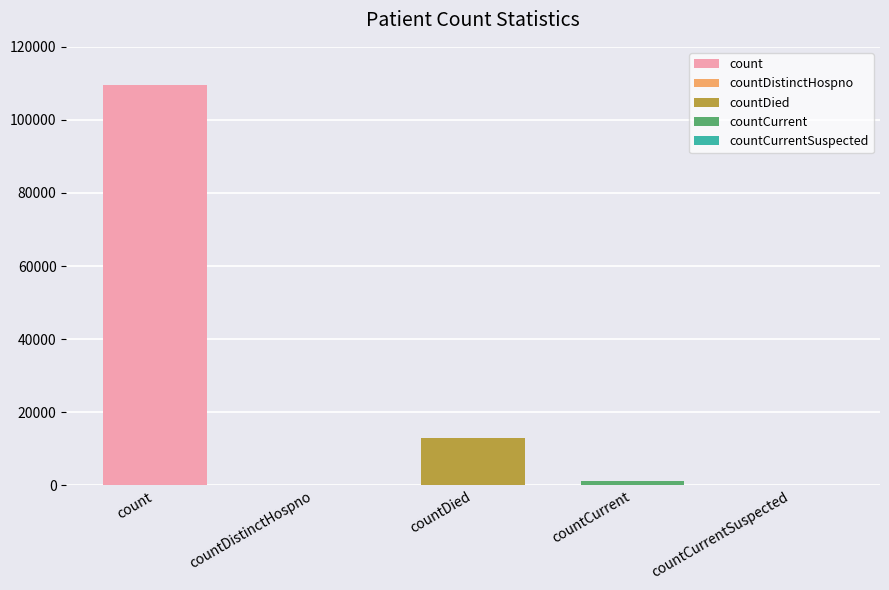

What is the difference between the maximum and second lowest values?

109471